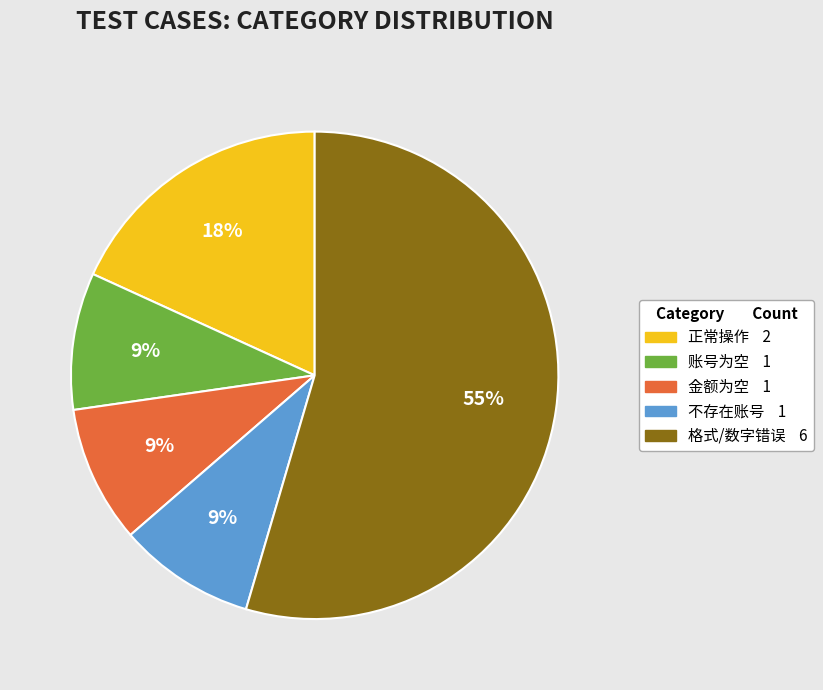

To the nearest percent, what is the average slice percentage?

20%